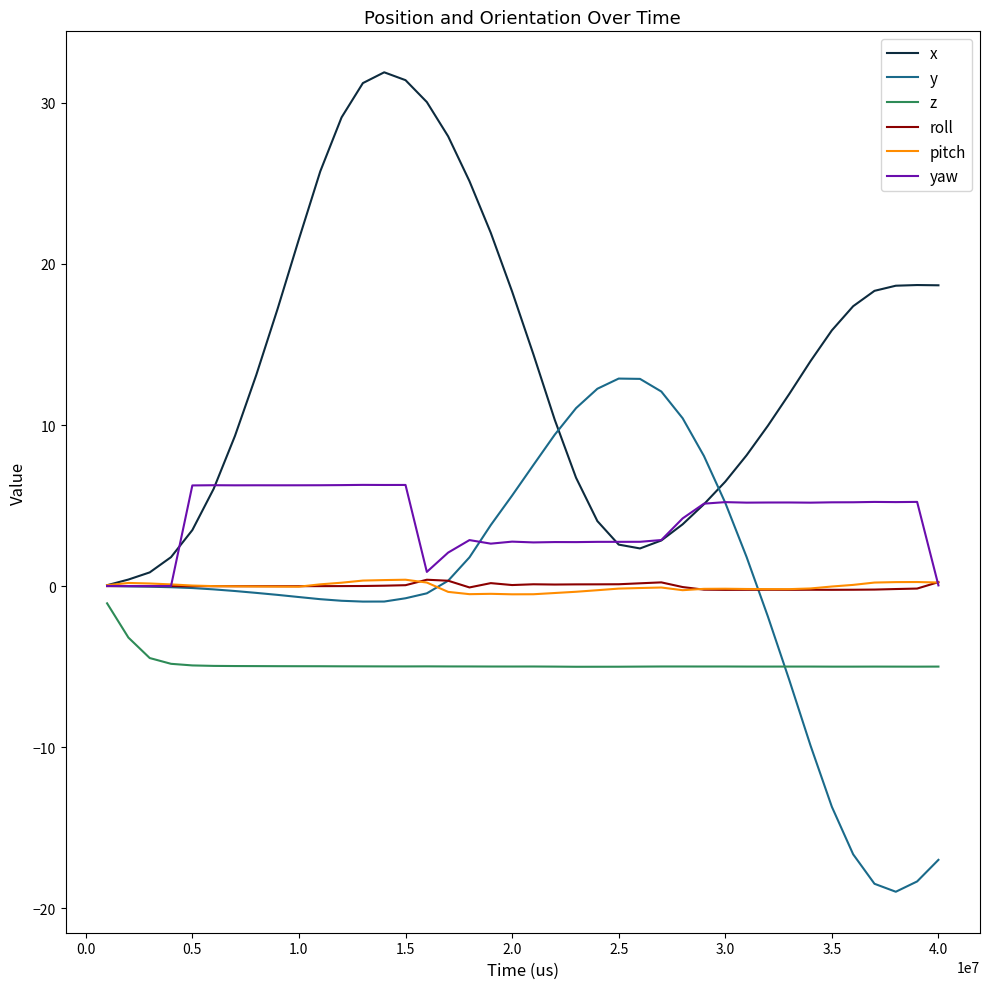

True or false: x and z cross at least once.

False